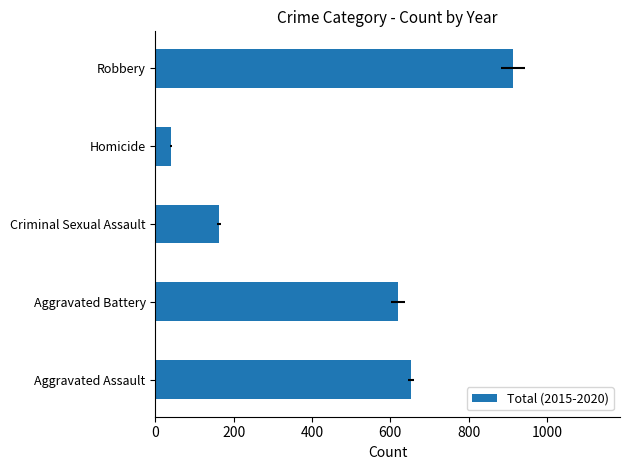

Is it true that the value at Robbery is 1267?

False